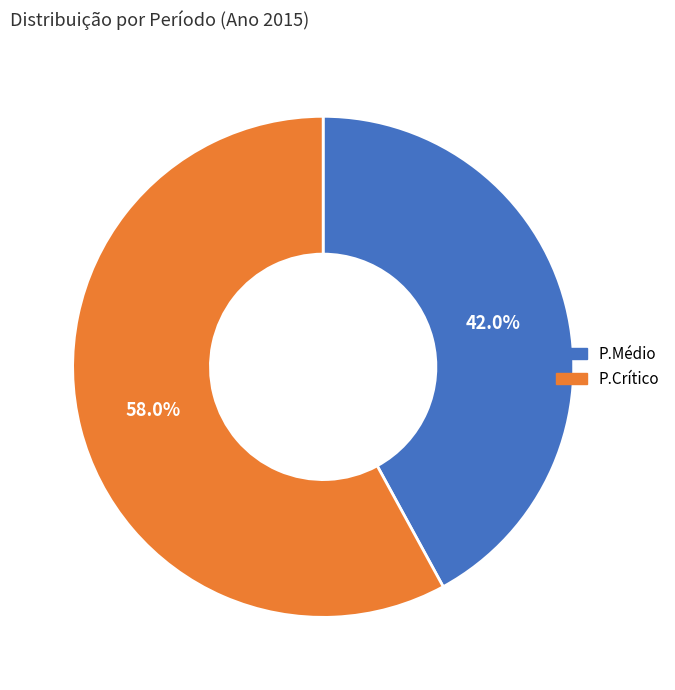

Count the number of slices in the pie.

2